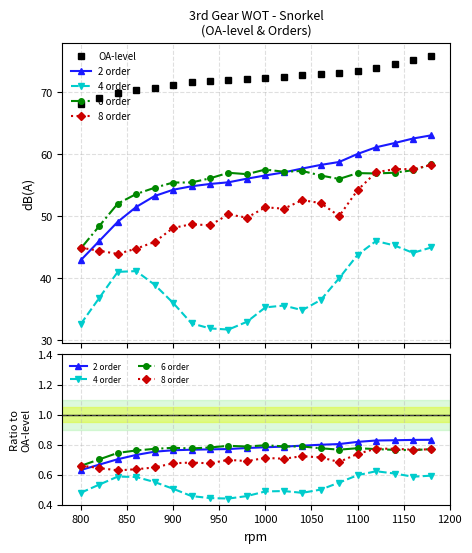

At how many categories does at least one series exceed 8?

20